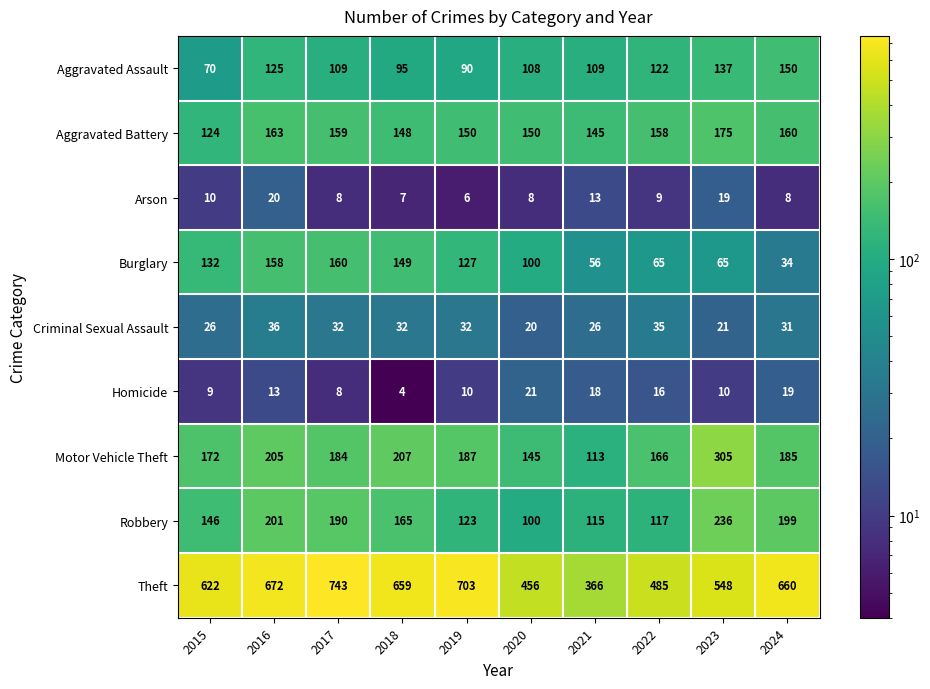

Which label corresponds to the largest value in the chart?

2017